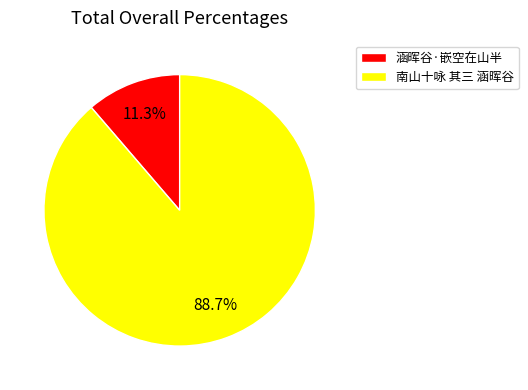

What is the majority slice?

南山十咏 其三 涵晖谷